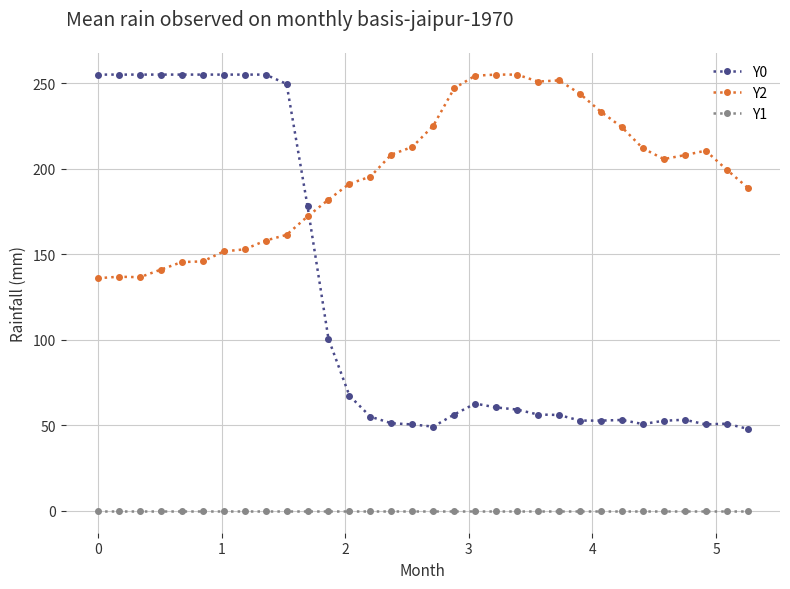

True or false: Y1 and Y2 intersect in this chart.

False